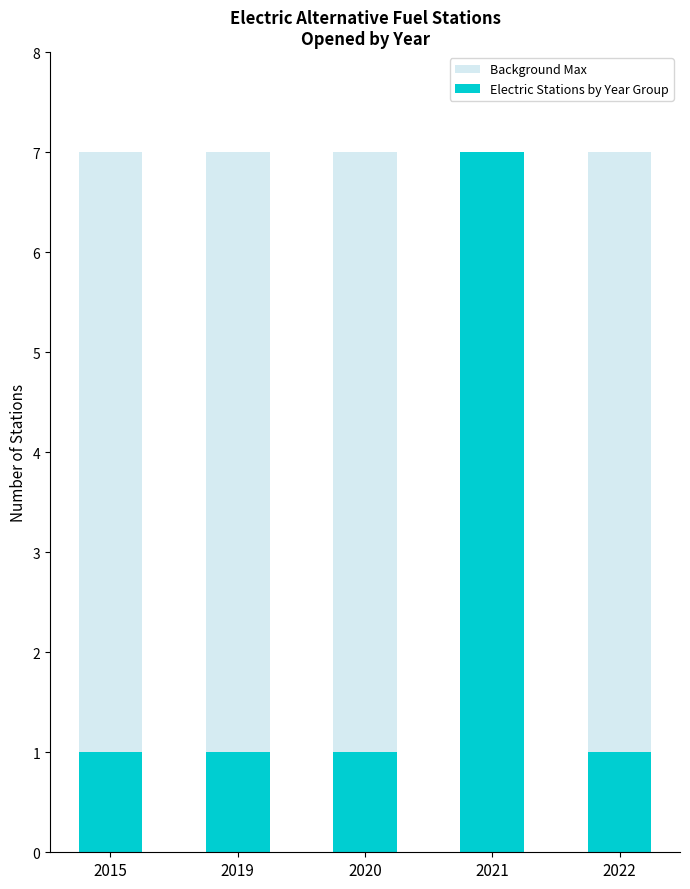

What is the maximum value for Electric Stations by Year Group?

7